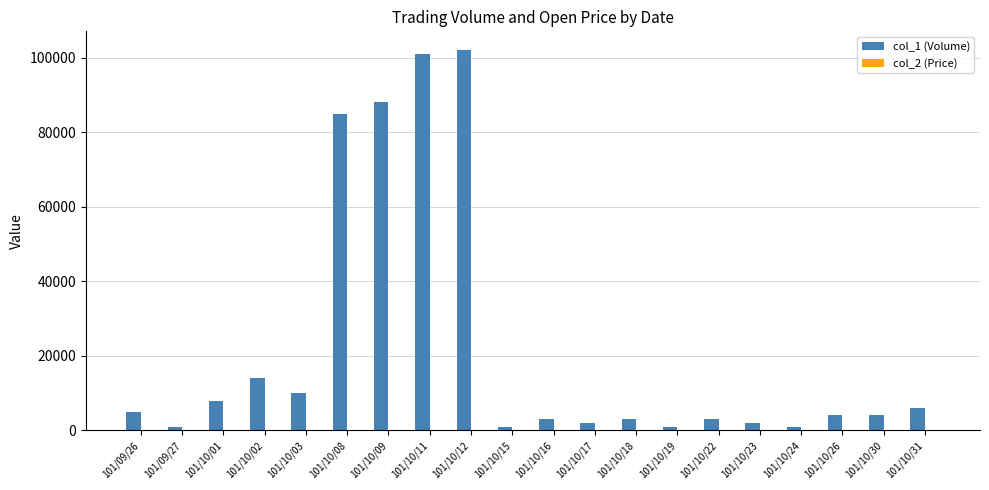

How many data points does each series have?

20